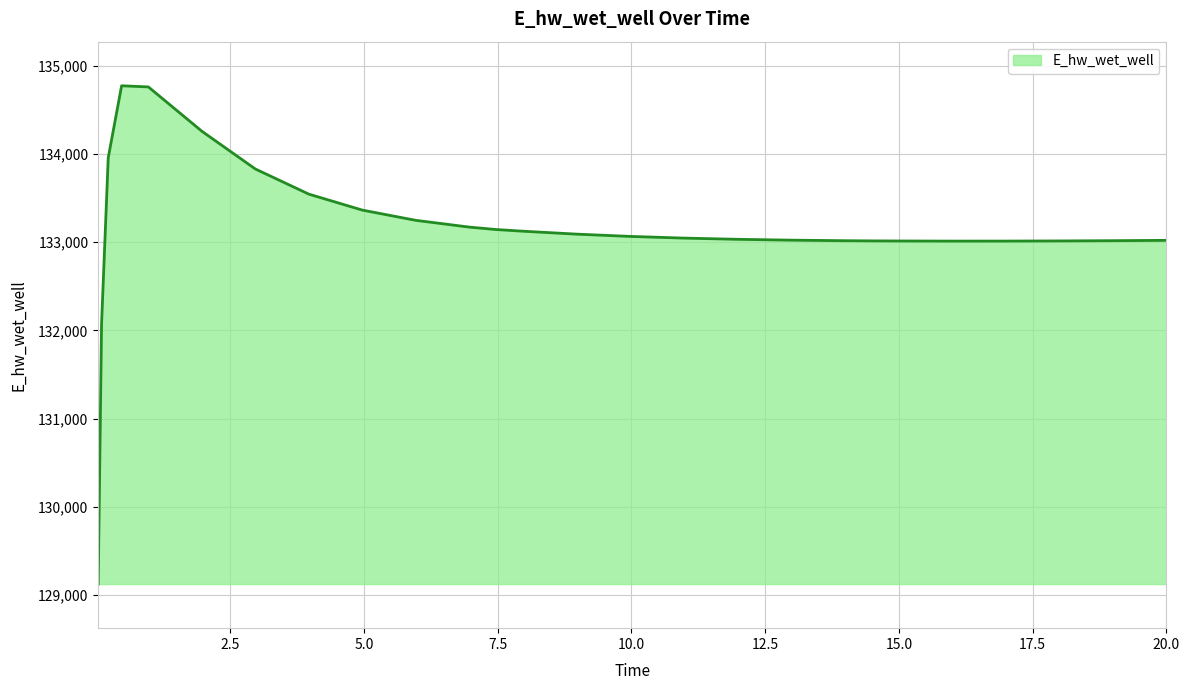

What is the maximum value shown in the chart?

134773.3